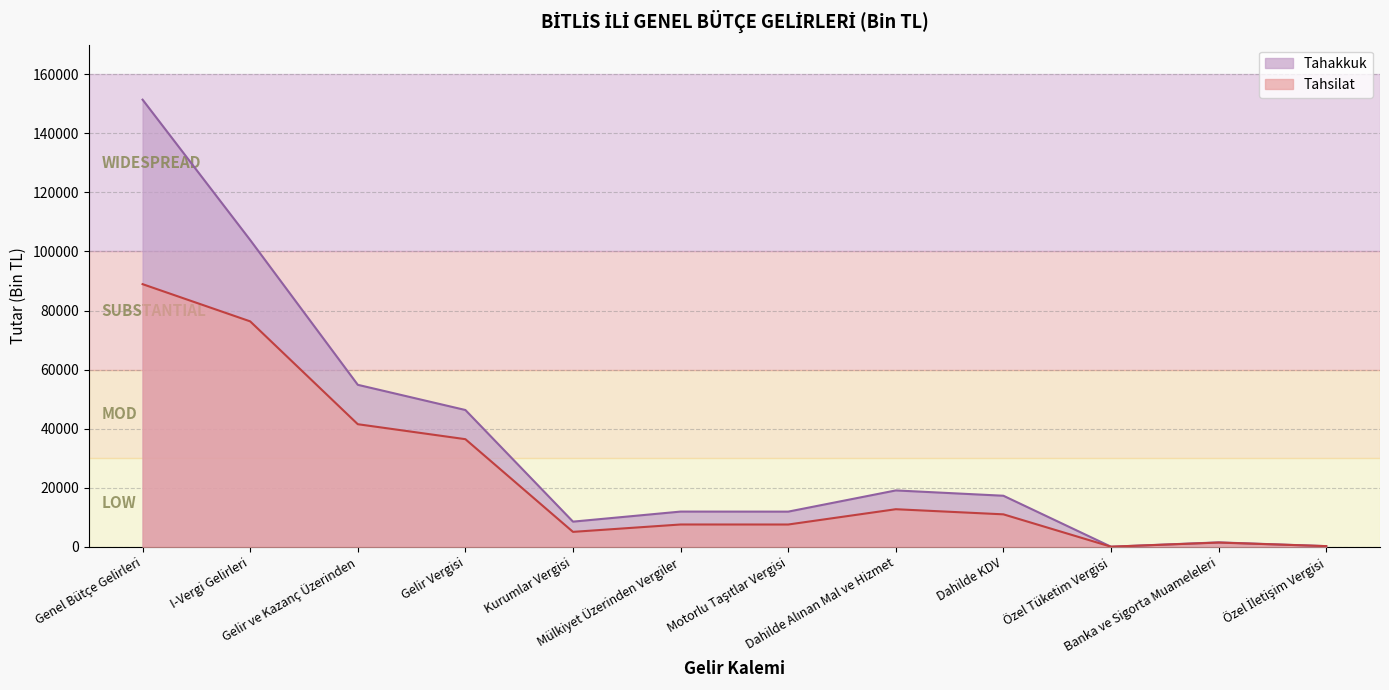

What is the average value of the Tahsilat series?

24074